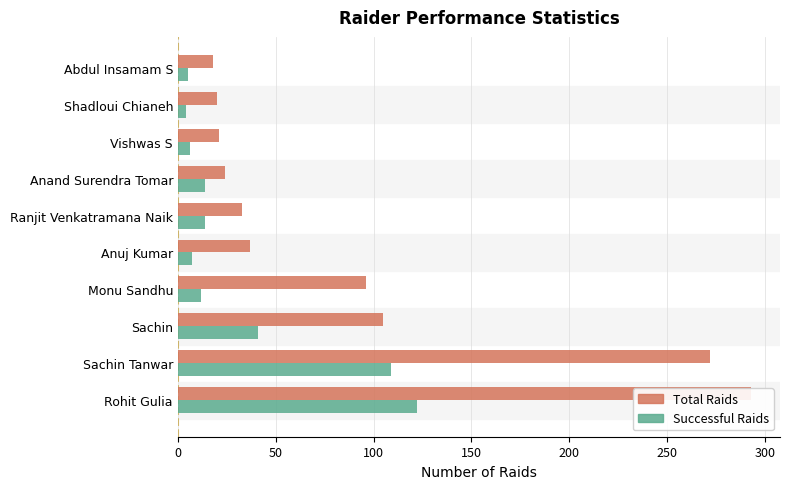

What is the value of the Total Raids bar at the 7th from the left?

24